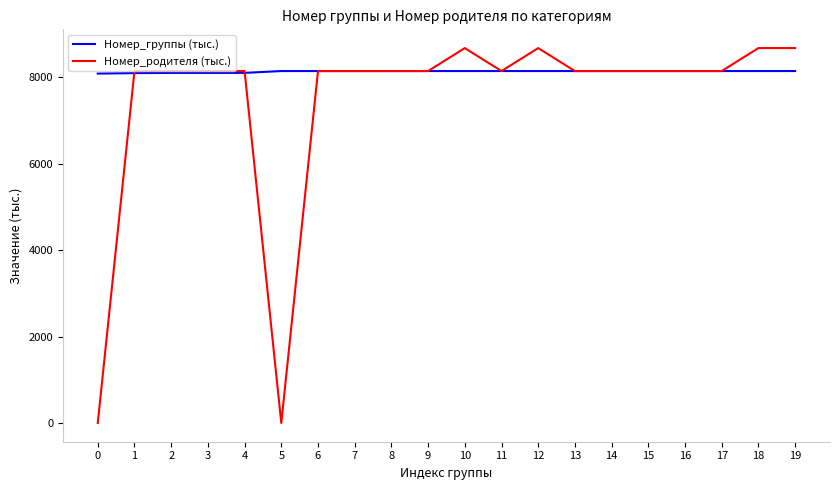

What is the spread (max minus min) of values at 2?

43.2